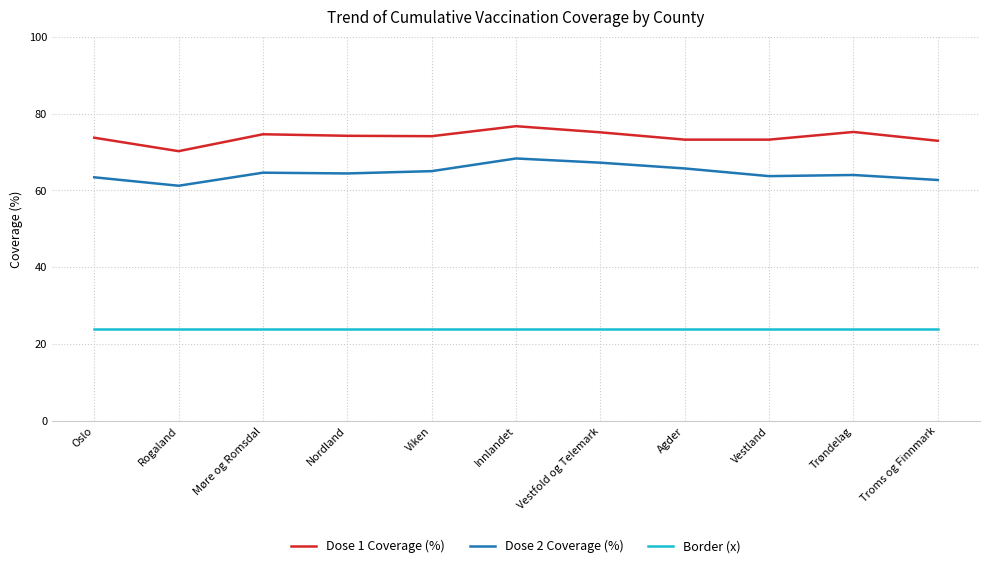

True or false: Dose 1 Coverage (%) and Dose 2 Coverage (%) intersect in this chart.

False